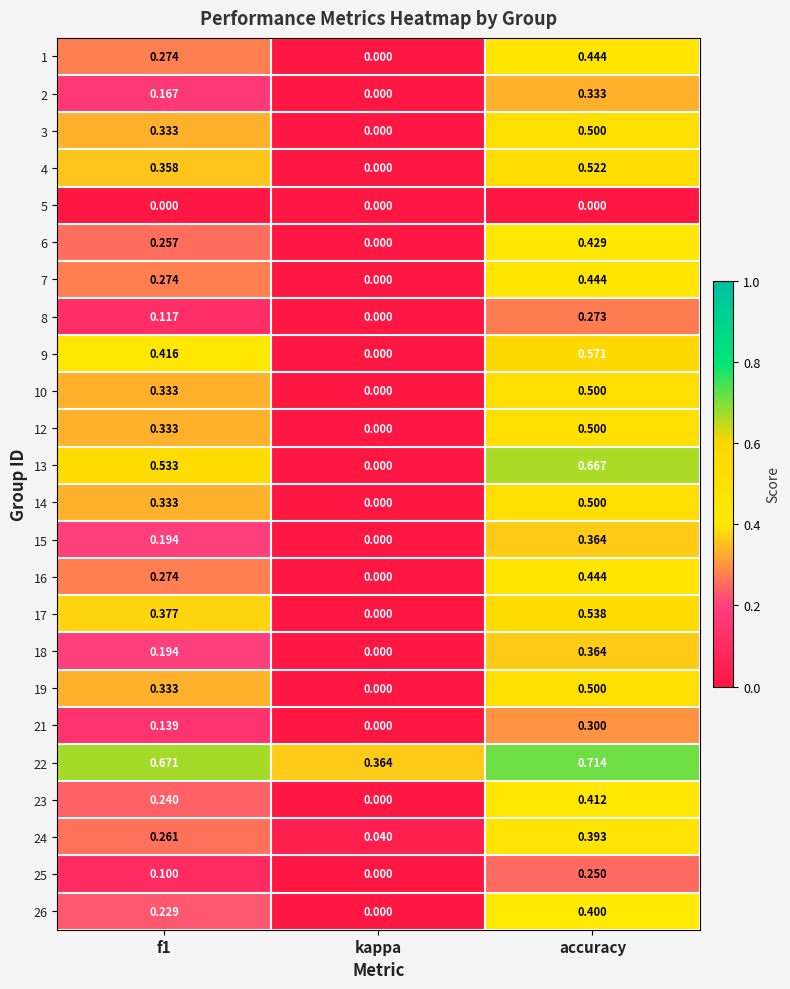

Is the value of 17 at accuracy greater than the value of 12 at kappa?

Yes